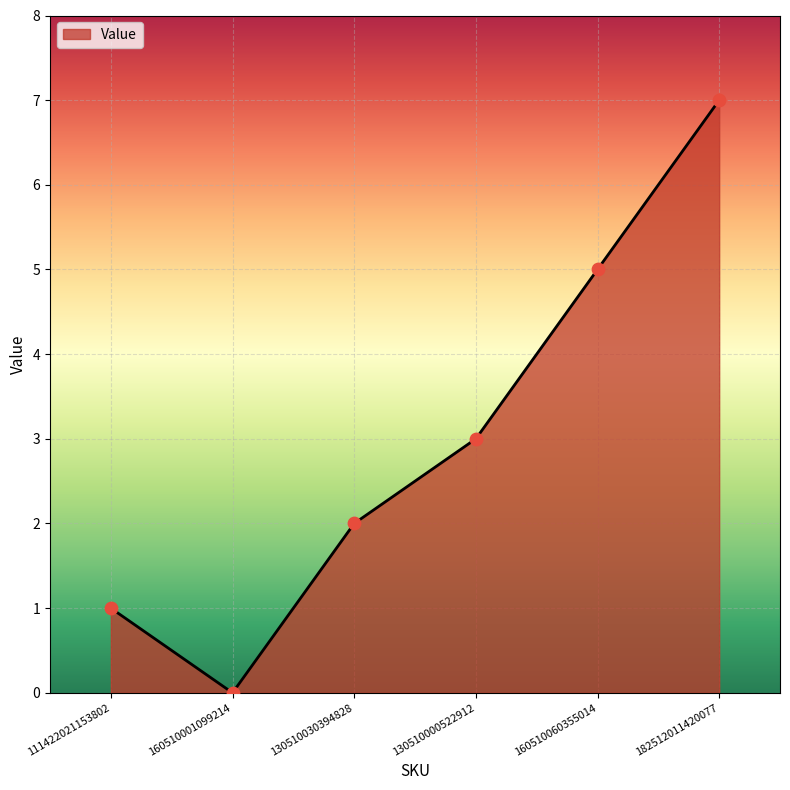

What is the change in value from 160510001099214 to 130510030394828?

+2